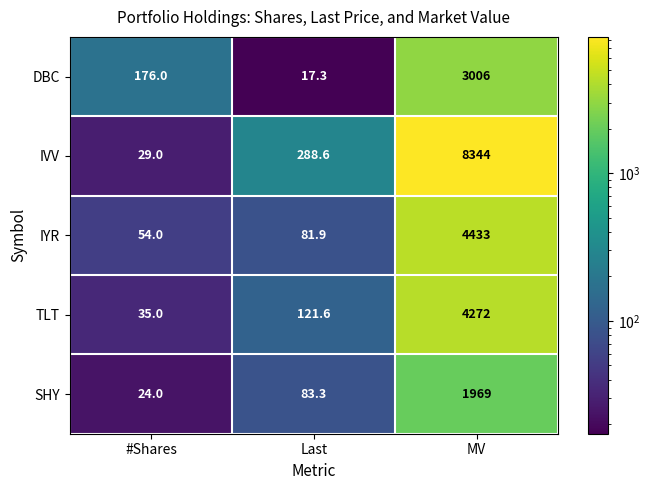

How many data points in SHY are above 83?

2